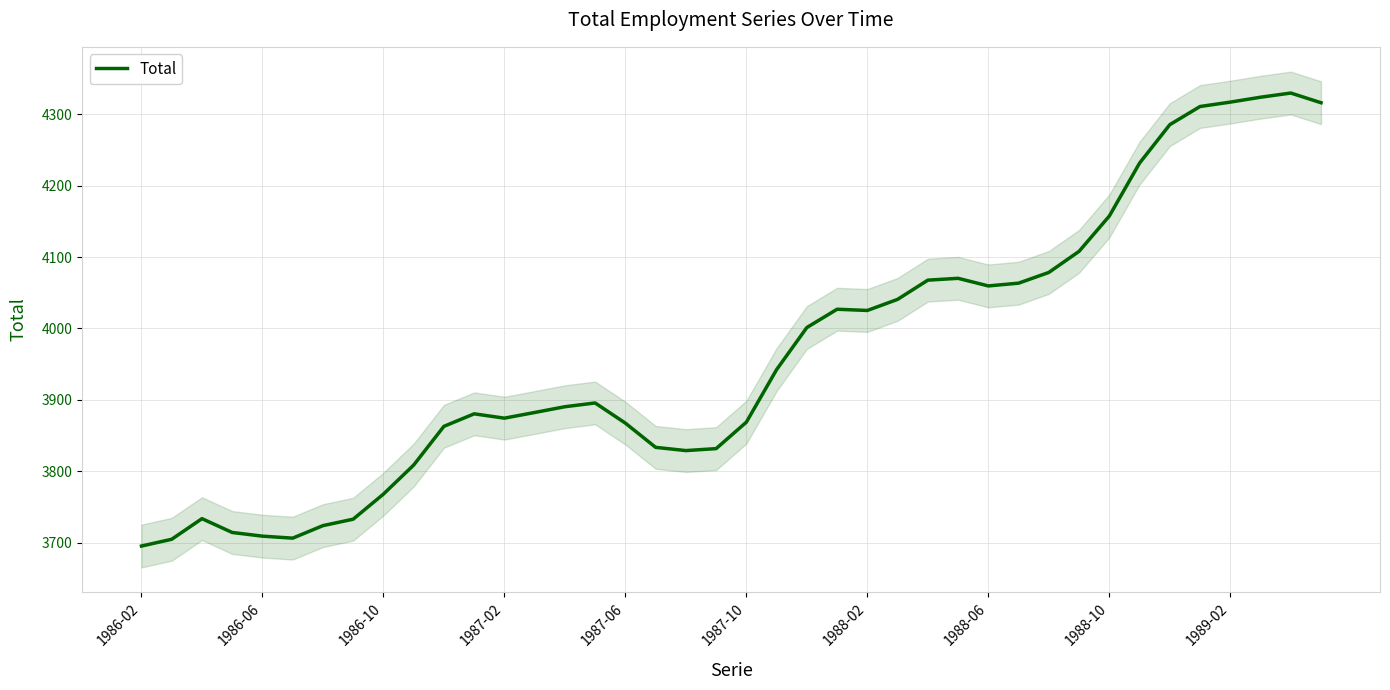

Reading right to left, what are all the values shown in this chart?

4316.2	4329.8	4323.9	4317.0	4310.9	4285.4	4231.6	4157.4	4108.0	4078.4	4063.4	4059.6	4070.2	4067.6	4040.7	4025.2	4026.9	4001.3	3942.3	3868.7	3831.6	3828.9	3833.4	3867.3	3895.6	3890.3	3882.3	3874.3	3880.4	3862.8	3808.6	3767.9	3732.8	3723.8	3706.2	3709.0	3714.2	3733.6	3704.7	3695.2